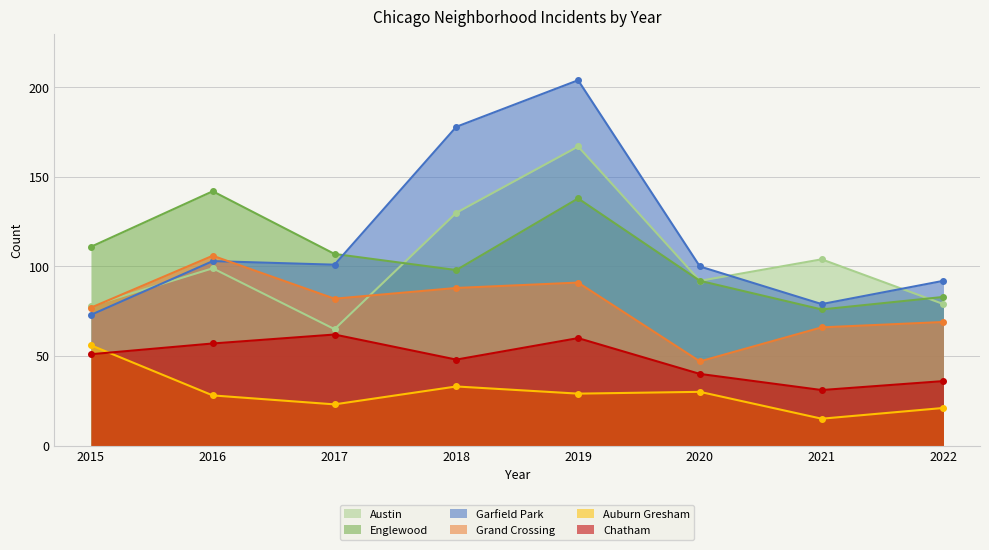

Which series has the widest spread of values?

Garfield Park